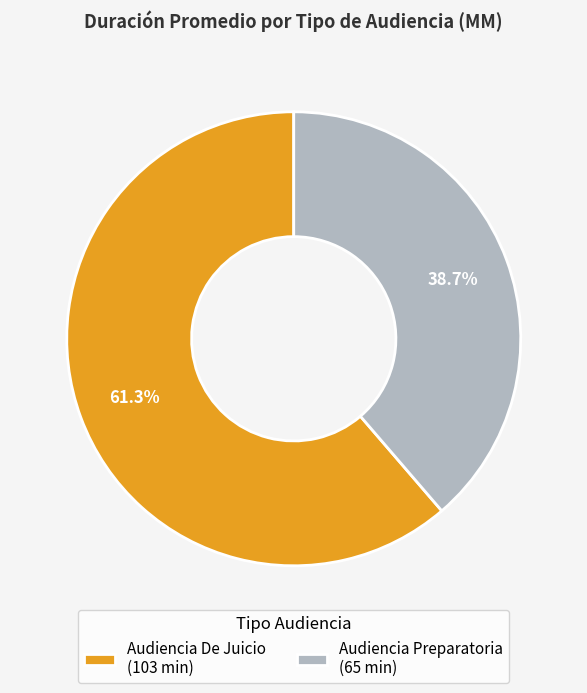

True or false: Audiencia De Juicio accounts for 71% of the total.

False